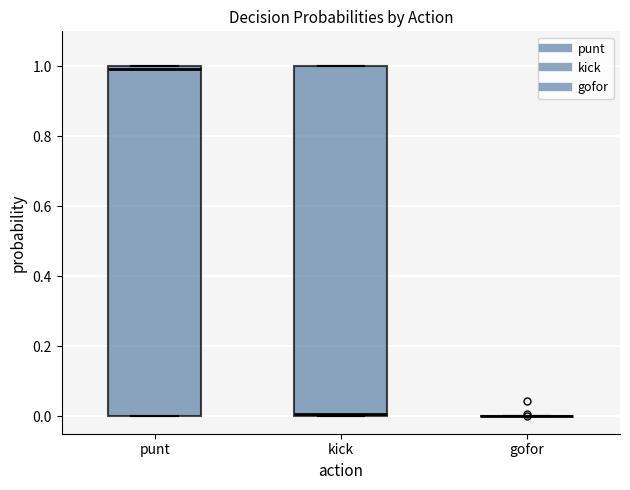

Reading left to right, transcribe this box plot: for each box, give where its median line is, the range the box spans, and where its two whiskers end, as read against the y-axis. The values are not printed on the chart, so give them approximately, as read against the axis.

punt: median 1 (just below the box's upper edge), box 0 to 1, whiskers 0 to 1
kick: median 0, box 0 to 1, whiskers 0 to 1
gofor: box collapsed to a line at 0, whiskers 0 to 0